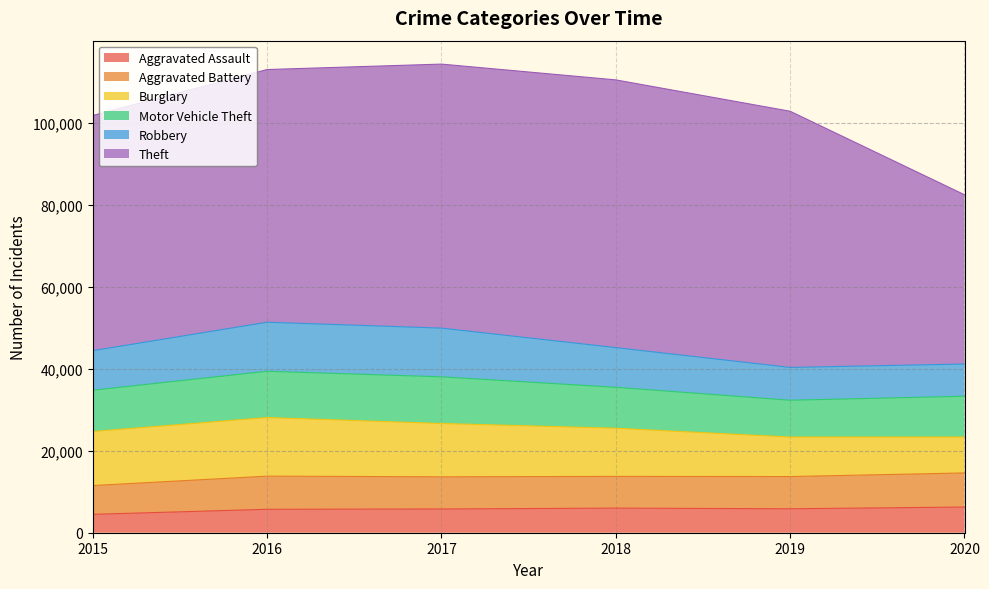

Is it true that Burglary equals 9638 at 2019?

True